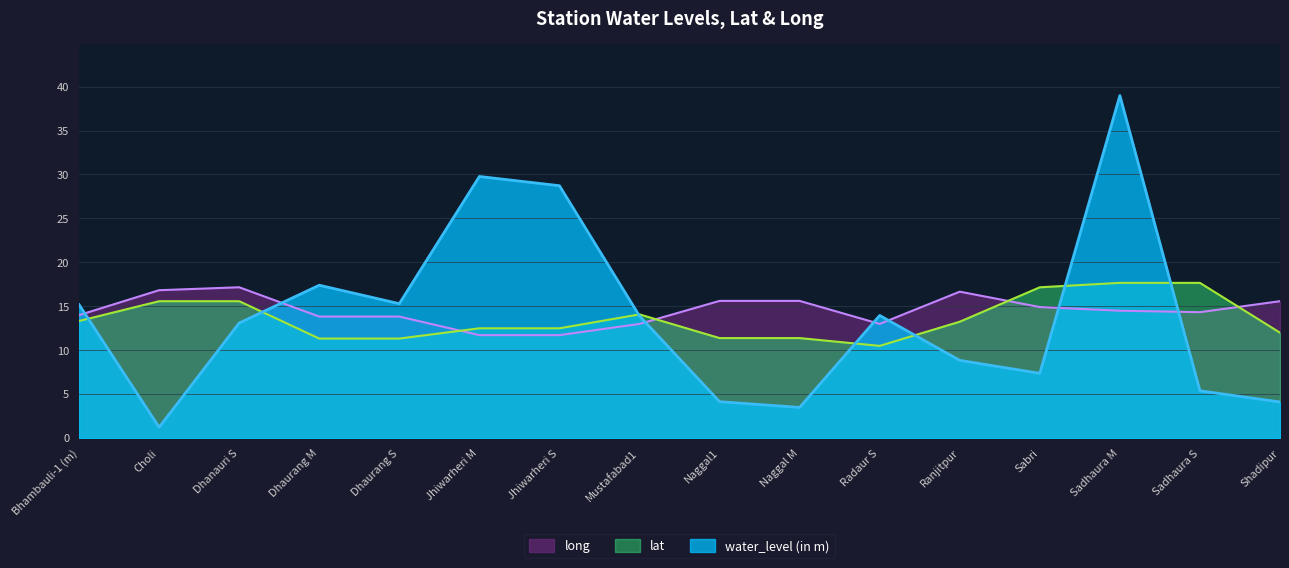

Where does the lat series first go above 13?

Bhambauli-1 (m)